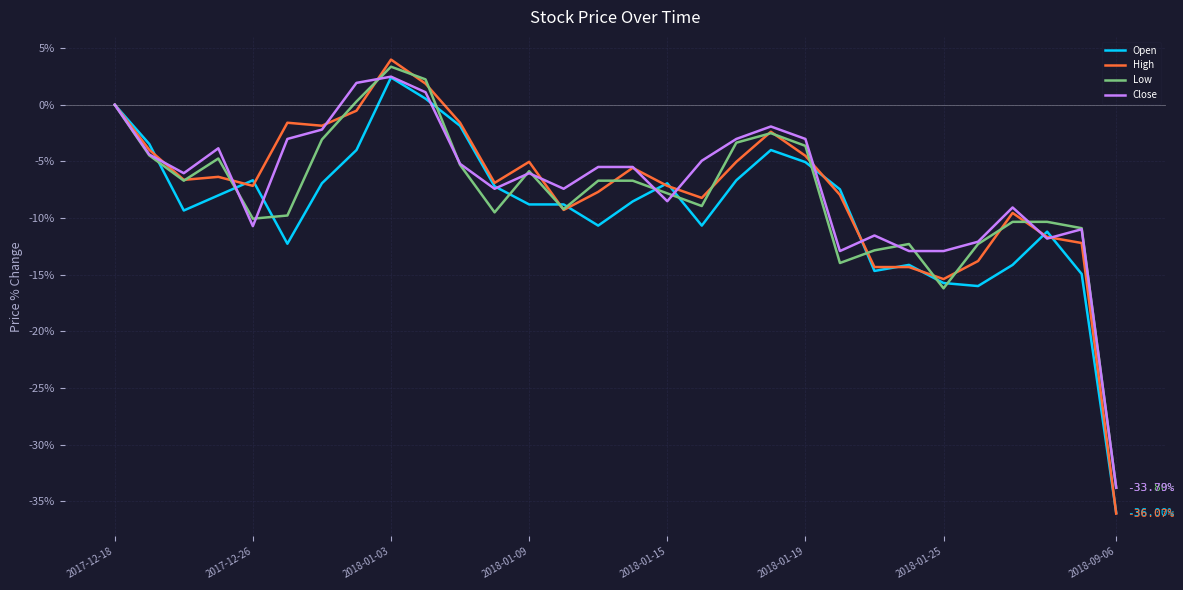

What is the minimum value for High?

-36.1